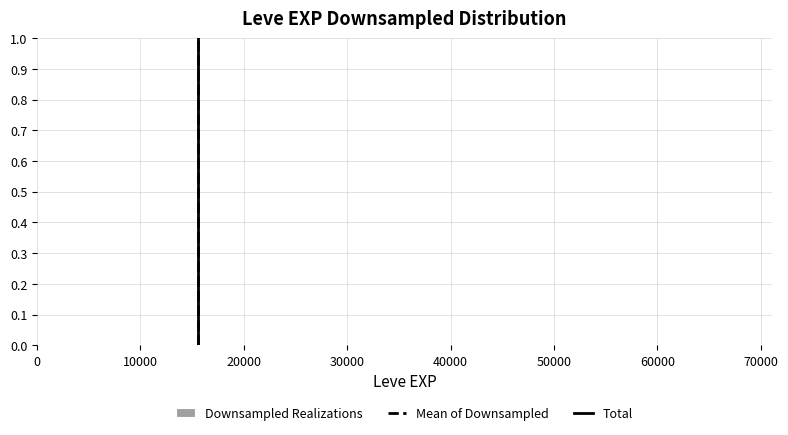

Reading left to right, list every bar in this chart as the range it spans on the x-axis followed by its height. Neither the bar edges nor the heights are printed on the chart, so give them approximately, as read against the axes.

0 to 6000: under 0.01
6000 to 12000: under 0.01
12000 to 17000: under 0.01
17000 to 23000: under 0.01
23000 to 28000: under 0.01
28000 to 34000: under 0.01
34000 to 40000: under 0.01
40000 to 45000: under 0.01
45000 to 51000: 0
51000 to 57000: under 0.01
57000 to 62000: 0
62000 to 68000: under 0.01